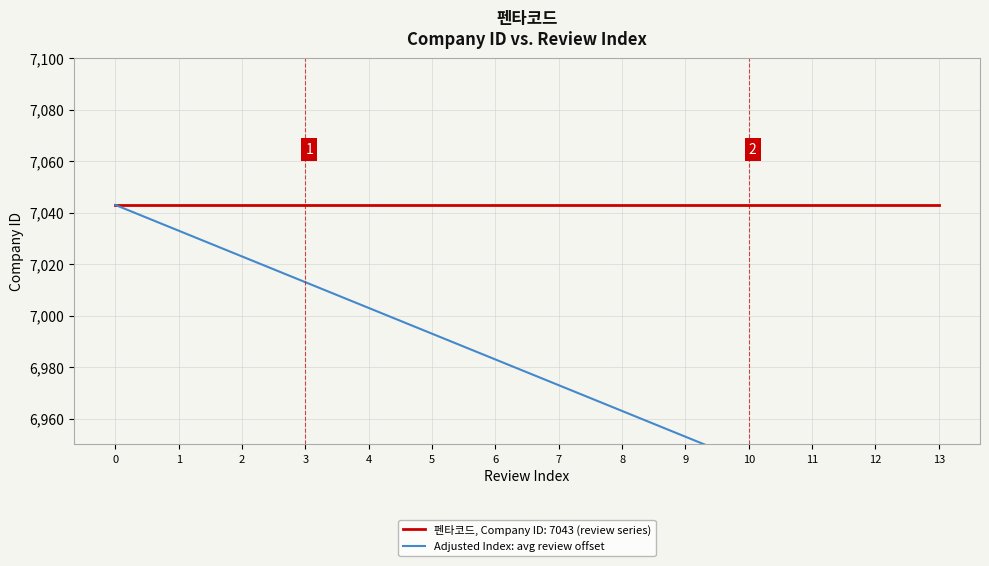

What is the value of the 8th point from the left?

6973